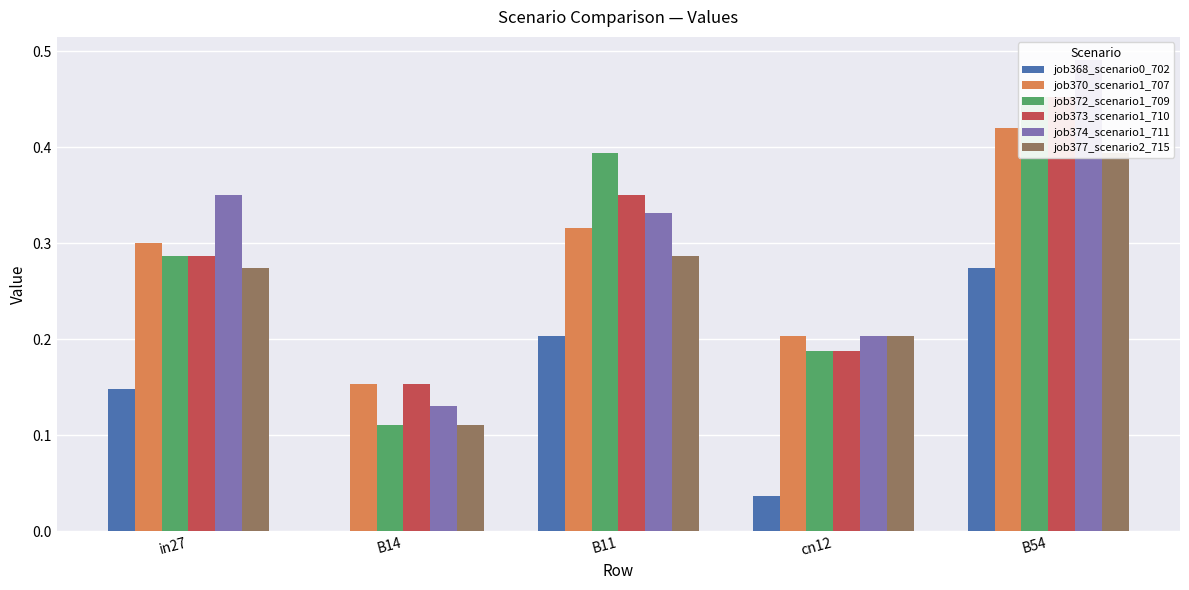

Reading left to right, list all the values displayed in this chart.

job368_scenario0_702: in27=0.1	B14=0.0	B11=0.2	cn12=0.0	B54=0.3
job370_scenario1_707: in27=0.3	B14=0.2	B11=0.3	cn12=0.2	B54=0.4
job372_scenario1_709: in27=0.3	B14=0.1	B11=0.4	cn12=0.2	B54=0.5
job373_scenario1_710: in27=0.3	B14=0.2	B11=0.4	cn12=0.2	B54=0.5
job374_scenario1_711: in27=0.4	B14=0.1	B11=0.3	cn12=0.2	B54=0.5
job377_scenario2_715: in27=0.3	B14=0.1	B11=0.3	cn12=0.2	B54=0.4